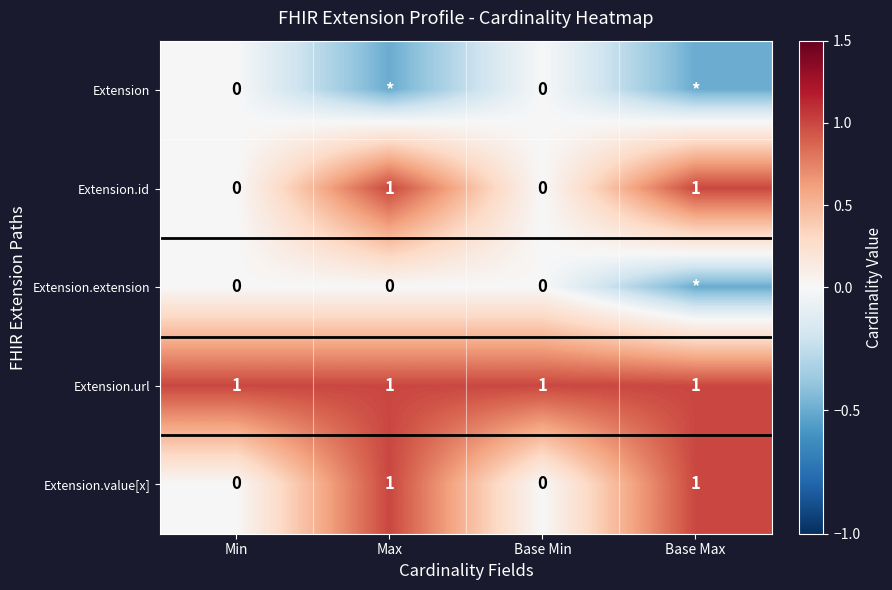

What is the total value across all series at Base Min?

1.0